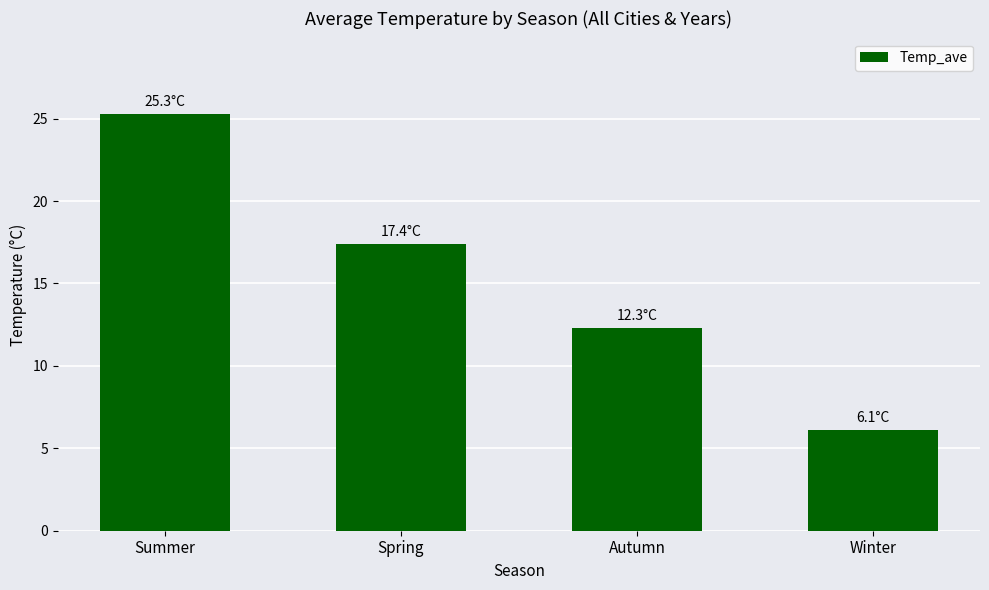

Where is the data nearest to the value 15?

Spring